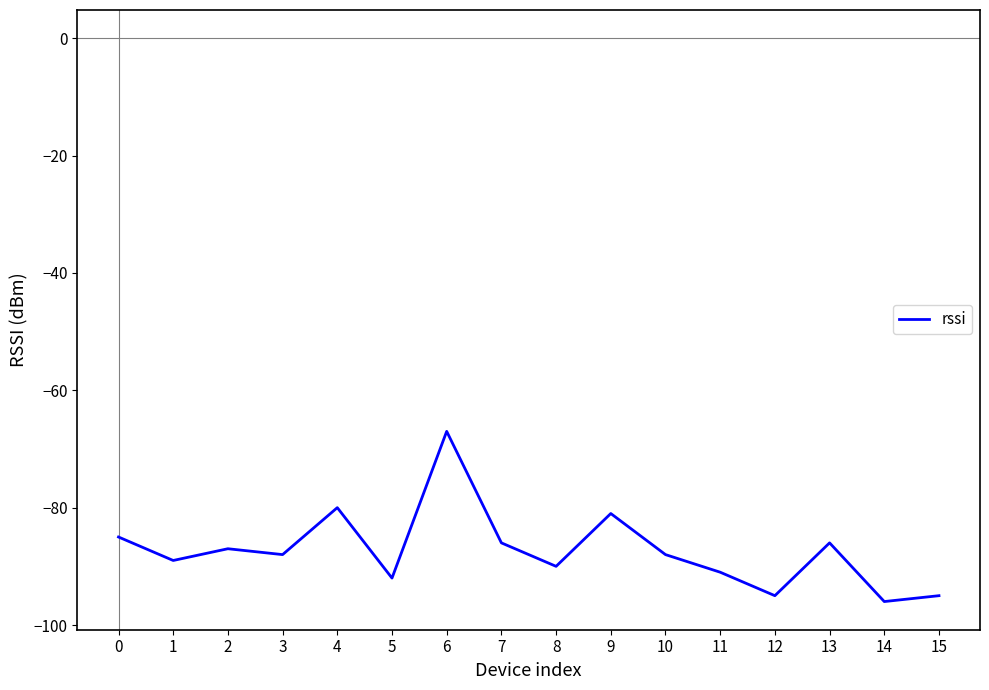

Which label corresponds to the largest value in the chart?

6